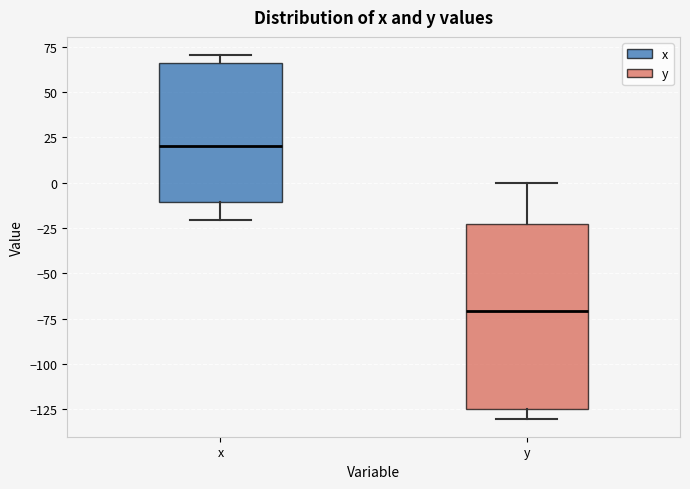

Which box is the tallest, from its lower edge to its upper edge?

y